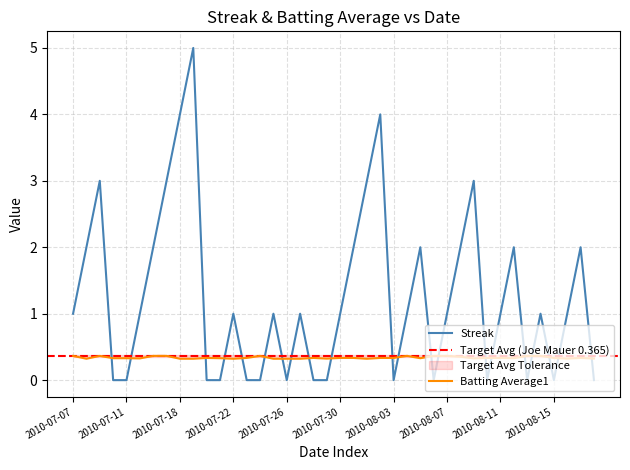

In Streak, how many points are higher than both neighbors (excluding endpoints)?

11